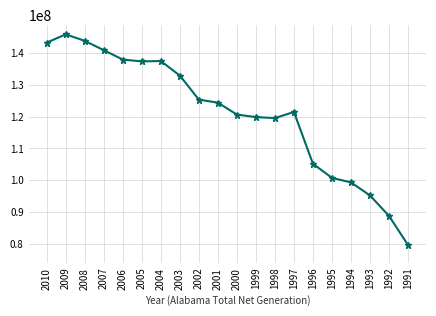

What is the difference between the second highest and second lowest values?

55039660